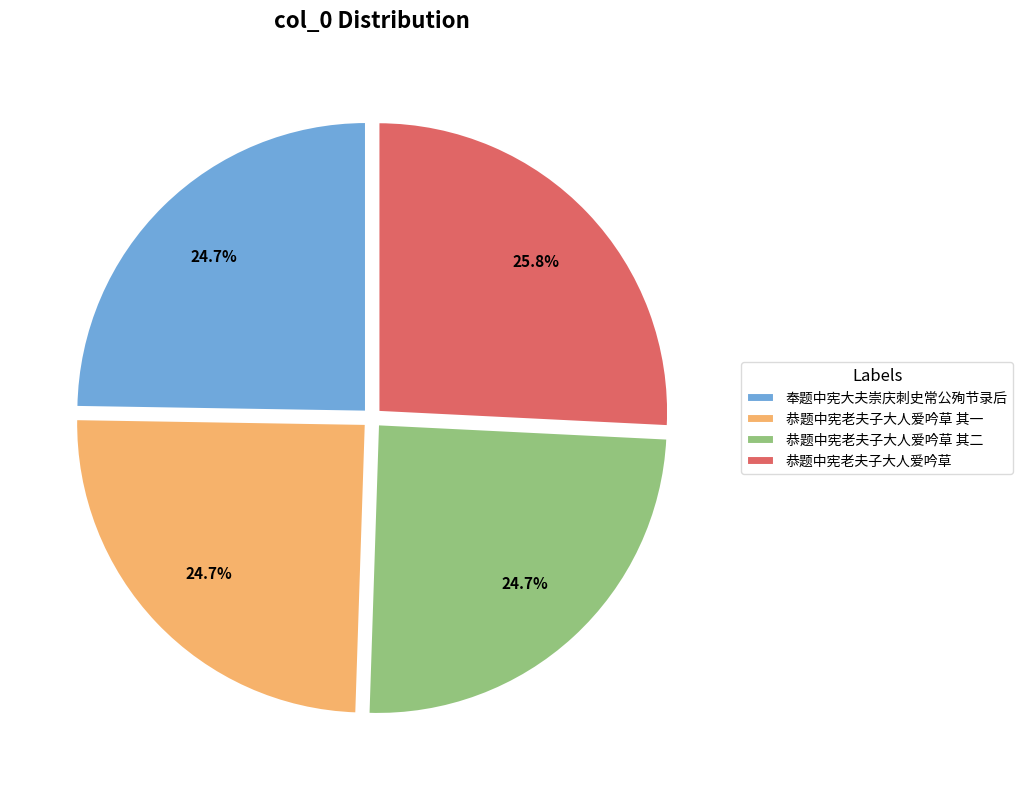

How many slices are in this pie chart?

4